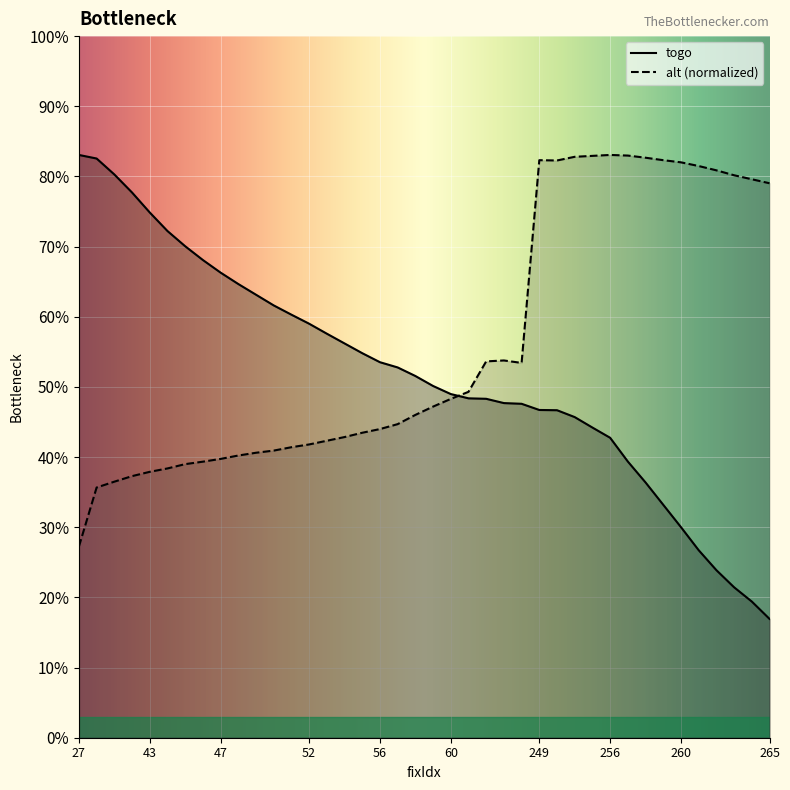

Reading left to right, transcribe all the data shown in this chart.

togo: 133.5	133.5	133.5	133.4	133.3	133.2	133.1	133.1	133.0	133.0	132.9	132.9	132.9	132.8	132.8	132.7	132.7	132.7	132.6	132.6	132.6	132.5	132.5	132.5	132.5	132.5	132.5	132.5	132.4	132.4	132.3	132.2	132.2	132.1	132.0	131.9	131.8	131.7	131.7	131.6
alt: 131.9	132.1	132.2	132.2	132.2	132.2	132.2	132.2	132.3	132.3	132.3	132.3	132.3	132.3	132.3	132.3	132.4	132.4	132.4	132.4	132.5	132.5	132.5	132.7	132.7	132.7	133.5	133.5	133.5	133.5	133.5	133.5	133.5	133.5	133.5	133.5	133.5	133.4	133.4	133.4